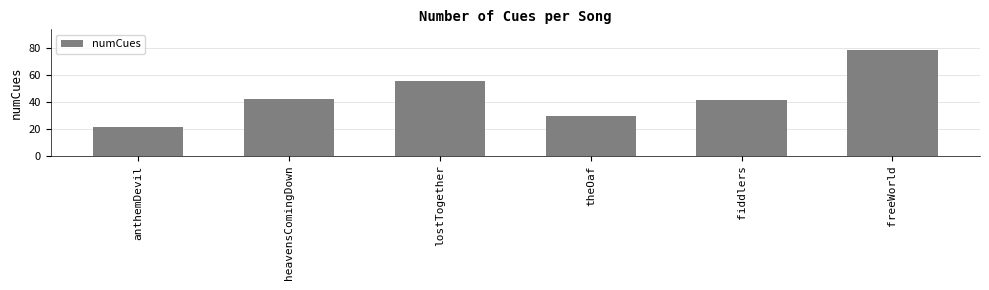

The value at fiddlers is 67. True or false?

False